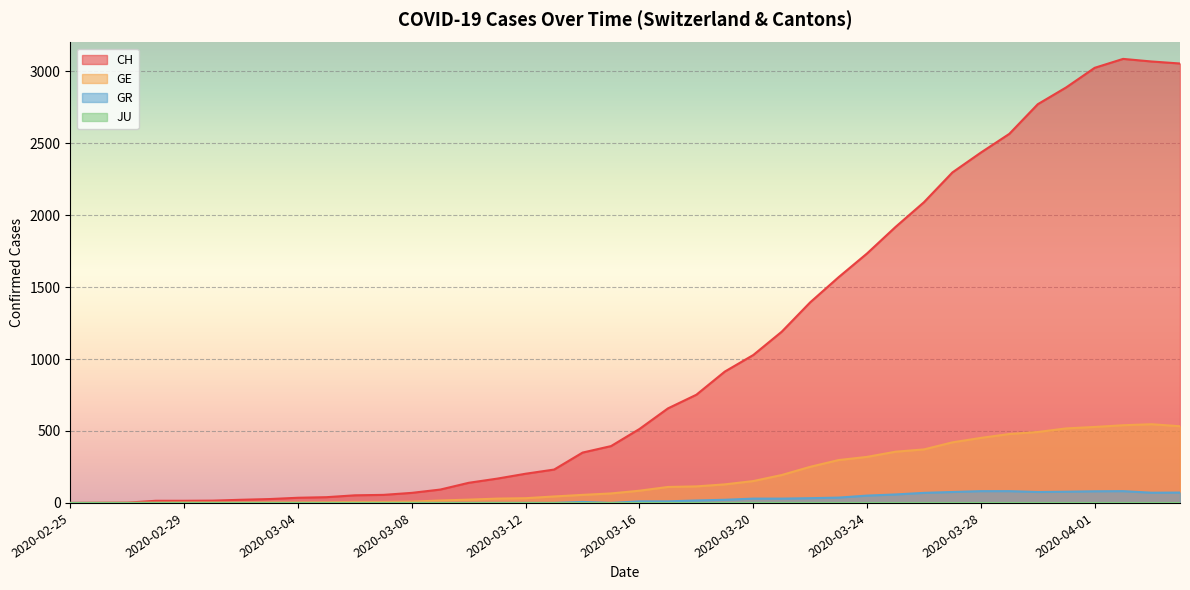

What value does the GE series have at 2020-03-05?

5